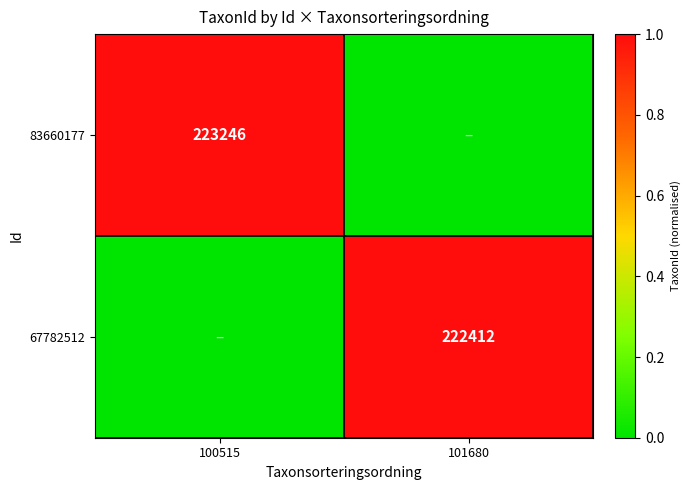

Which label corresponds to the smallest value in the chart?

101680